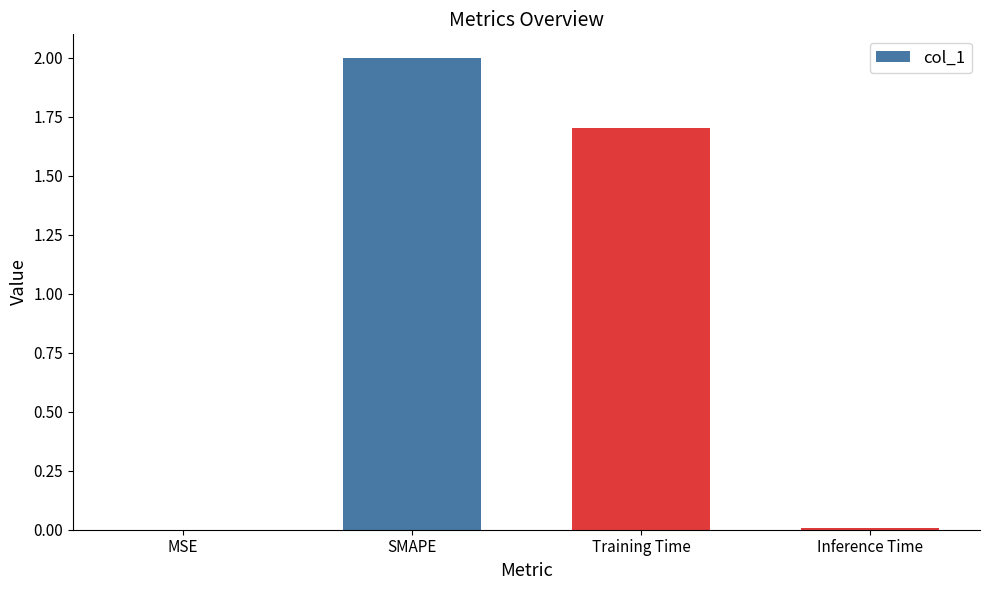

Does the chart contain stacked bars?

No